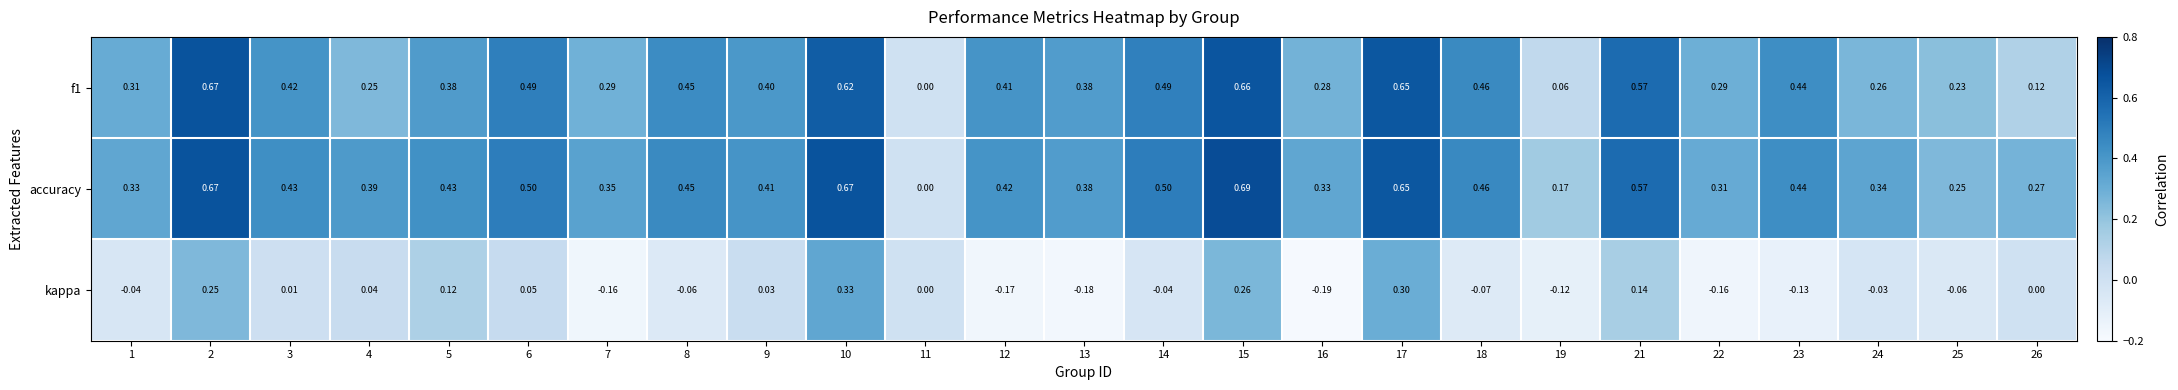

Which series has the largest range (max minus min)?

accuracy